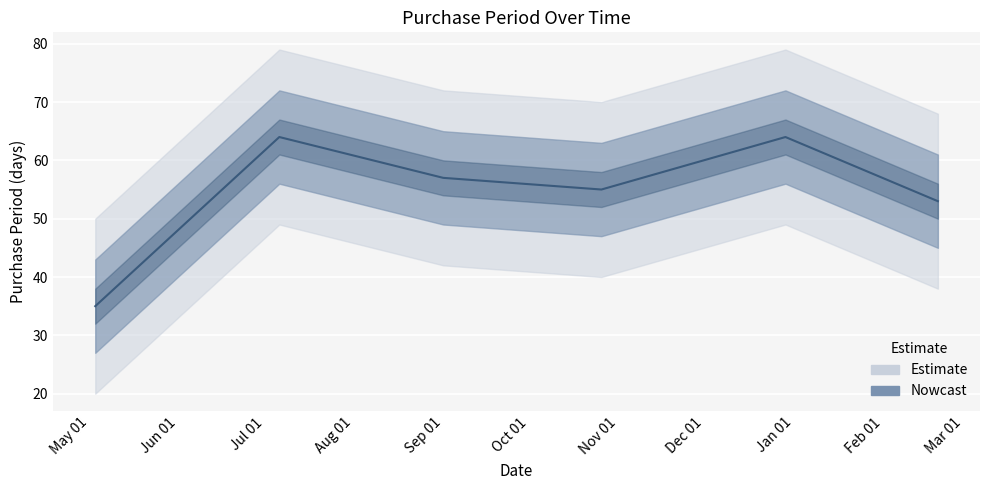

How many points are higher than both their immediate neighbors (excluding endpoints)?

2